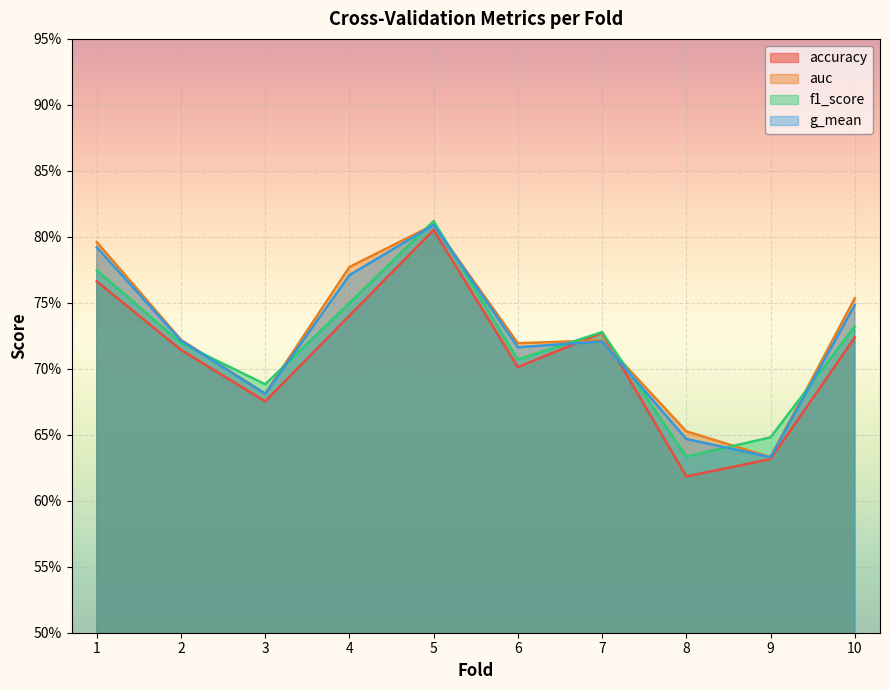

Where is f1_score nearest to the value 0?

8